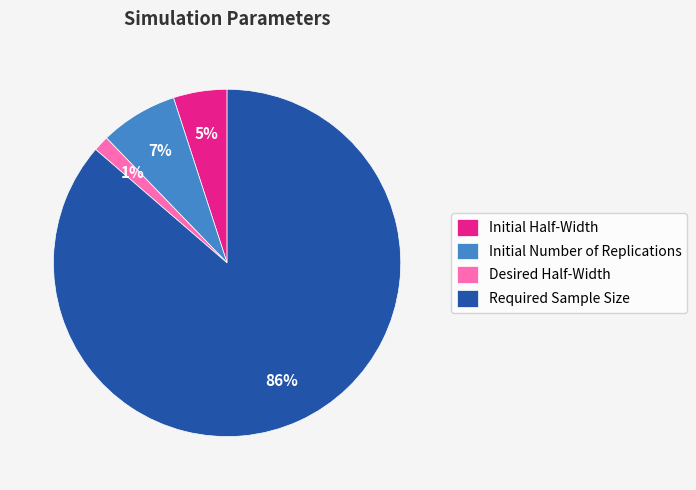

How many slices are in this pie chart?

4